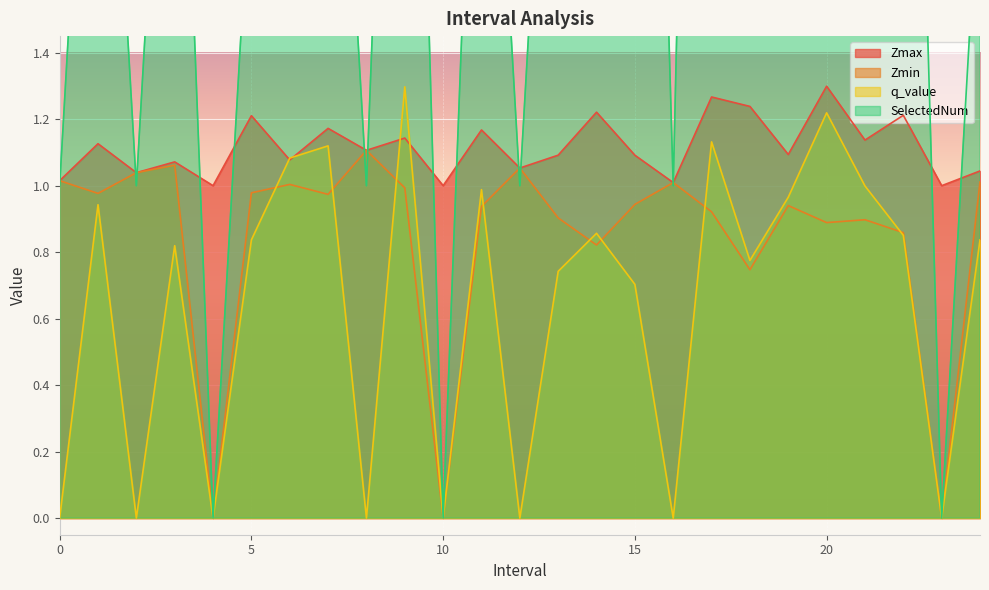

Rank the series by their maximum value, from highest to lowest.

SelectedNum, Zmax, q_value, Zmin